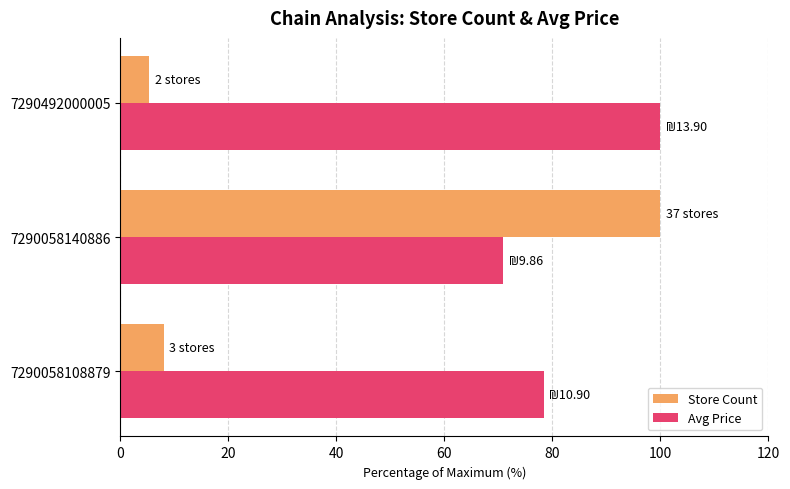

Which label corresponds to the smallest value in the chart?

7290492000005